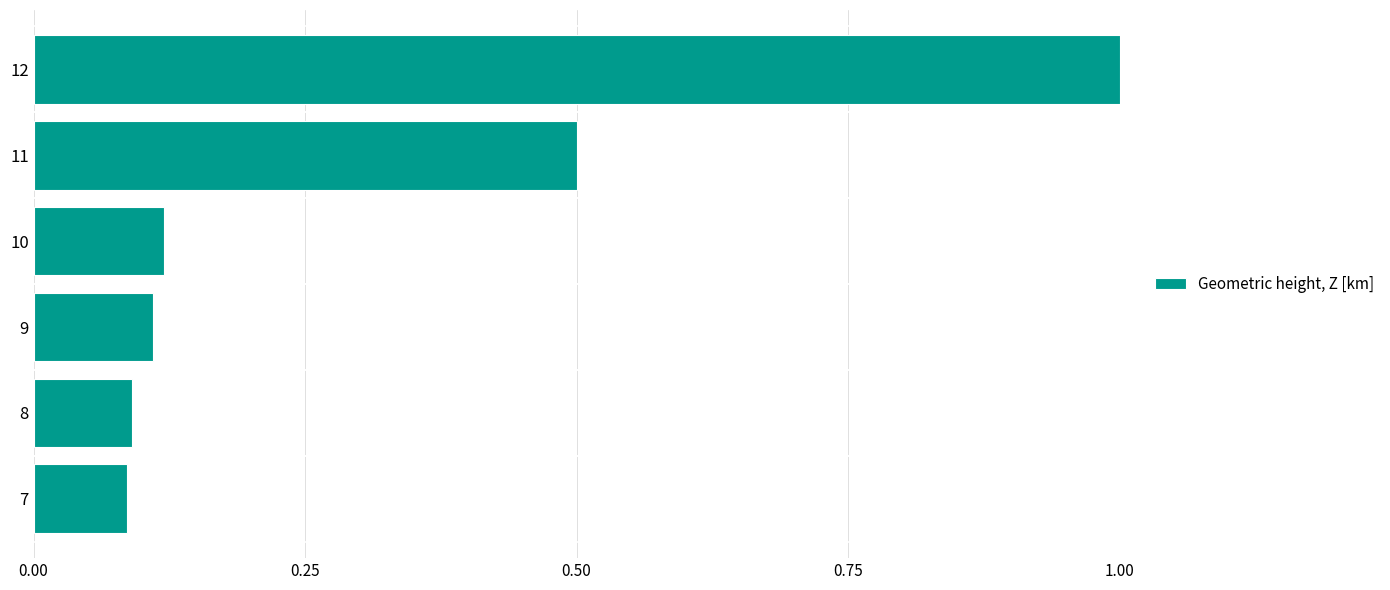

At which category does the chart reach its peak across all series?

12